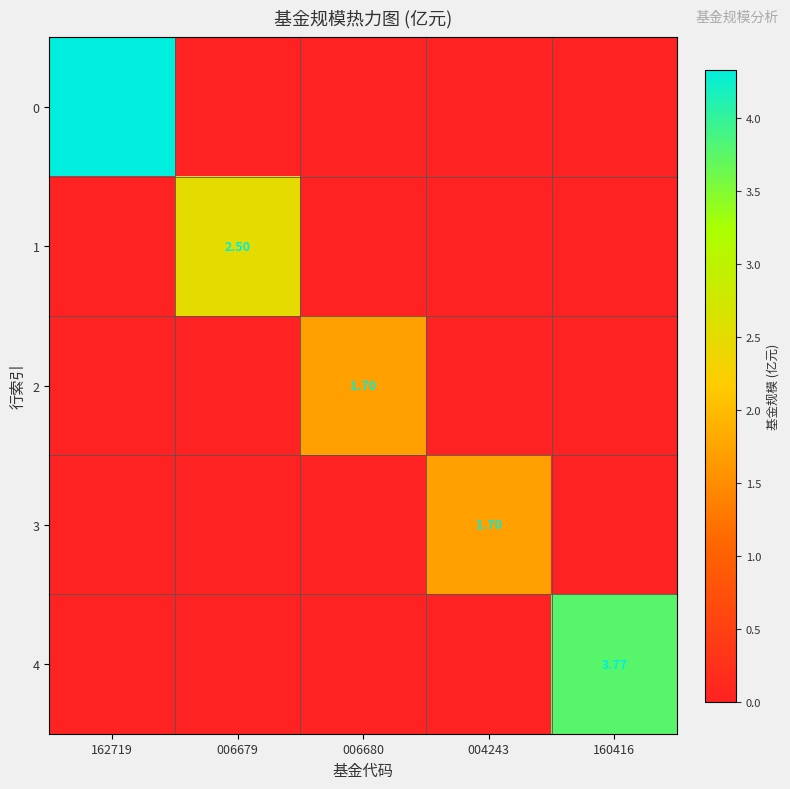

The value of 0 at 004243 is -2.2. True or false?

False